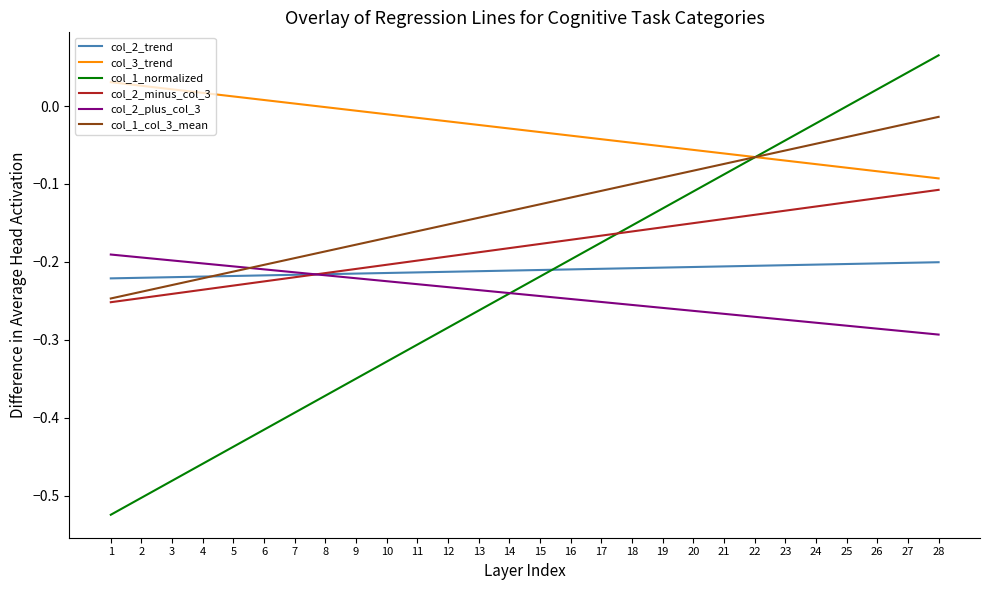

True or false: col_2_minus_col_3 has more than 0 points higher than both neighbors.

False